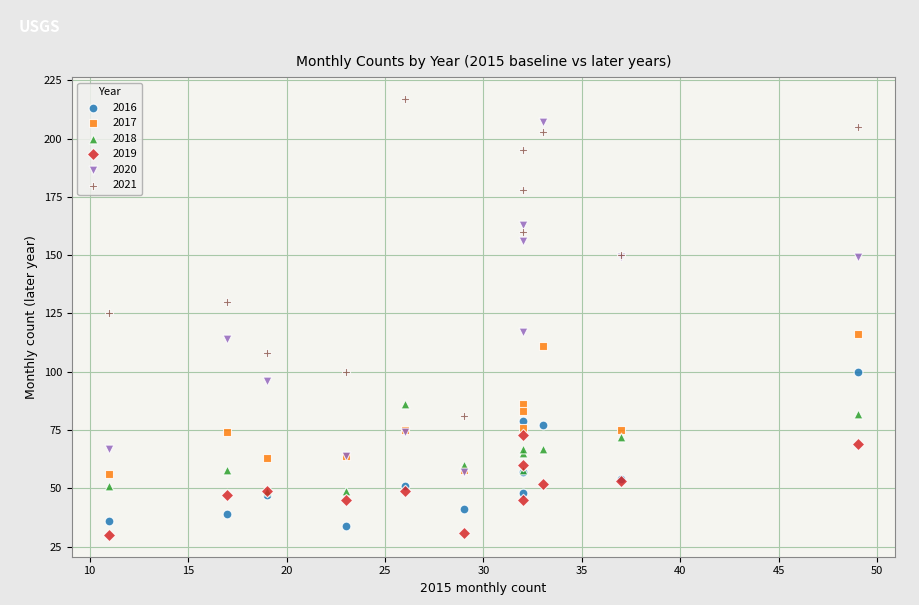

Which series contains the lowest Y value?

2019